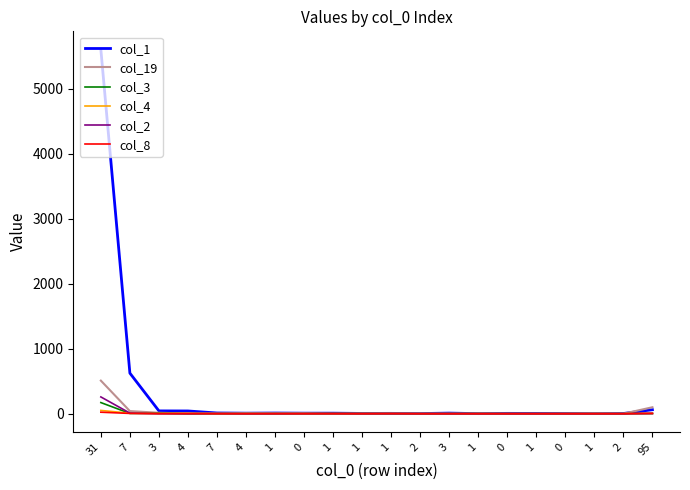

True or false: col_3 and col_4 intersect in this chart.

True